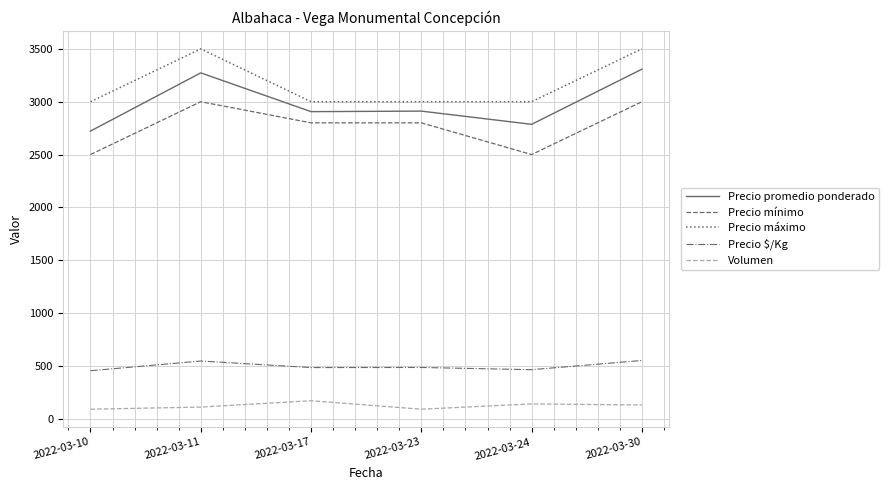

True or false: Volumen and Precio promedio ponderado intersect in this chart.

False